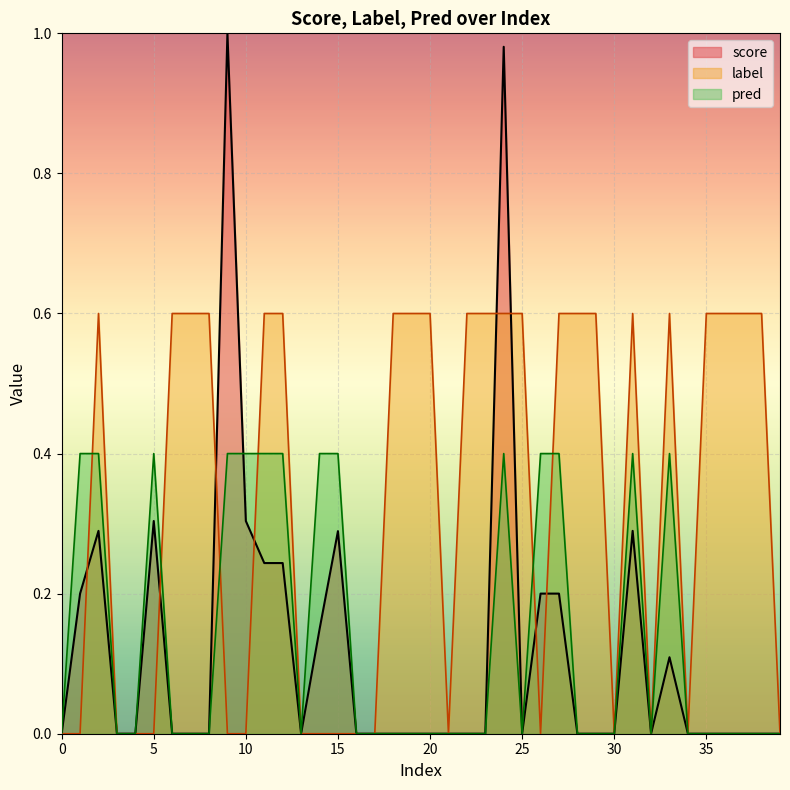

At which category is the sum across all series the highest?

24